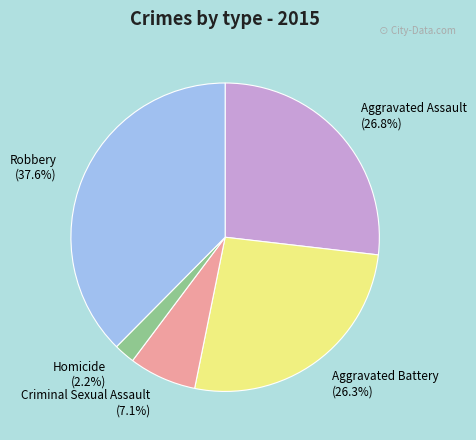

What percentage is the Homicide slice, to the nearest percent?

2%